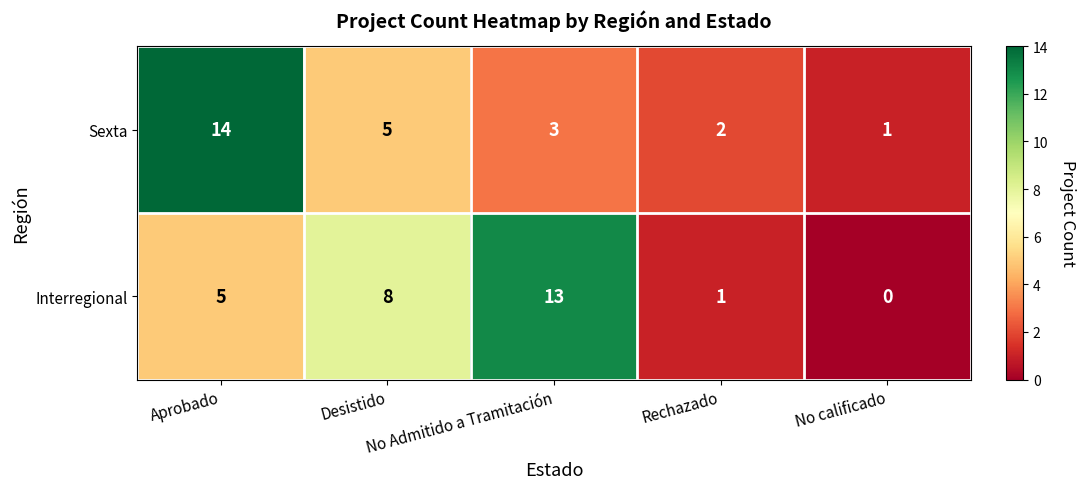

At which category is the sum across all series the highest?

Aprobado